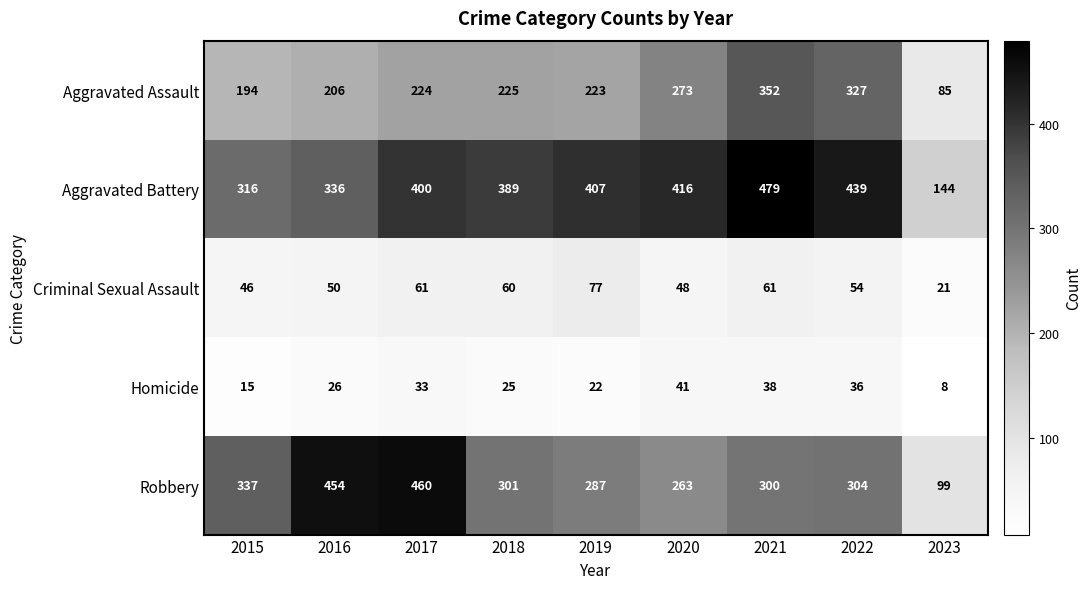

Which series has the largest range (max minus min)?

Robbery